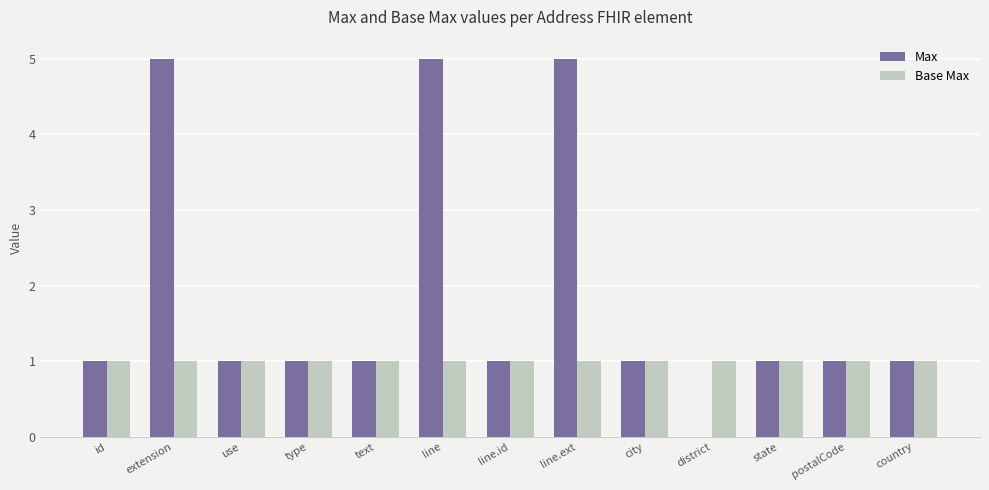

Reading left to right, list all the values displayed in this chart.

Max: 1	5	1	1	1	5	1	5	1	0	1	1	1
Base Max: 1	1	1	1	1	1	1	1	1	1	1	1	1